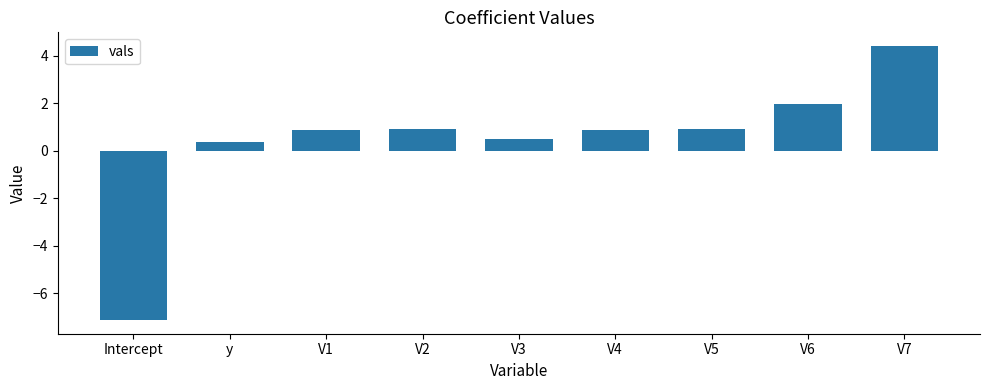

What is the sum of the values at V2 and V5?

1.8